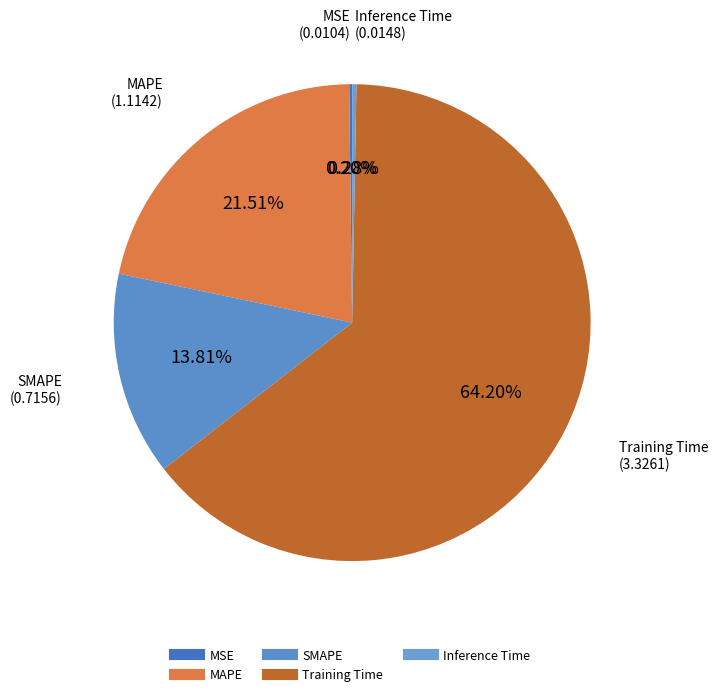

What is the change in value from MSE to Training Time?

+3.3